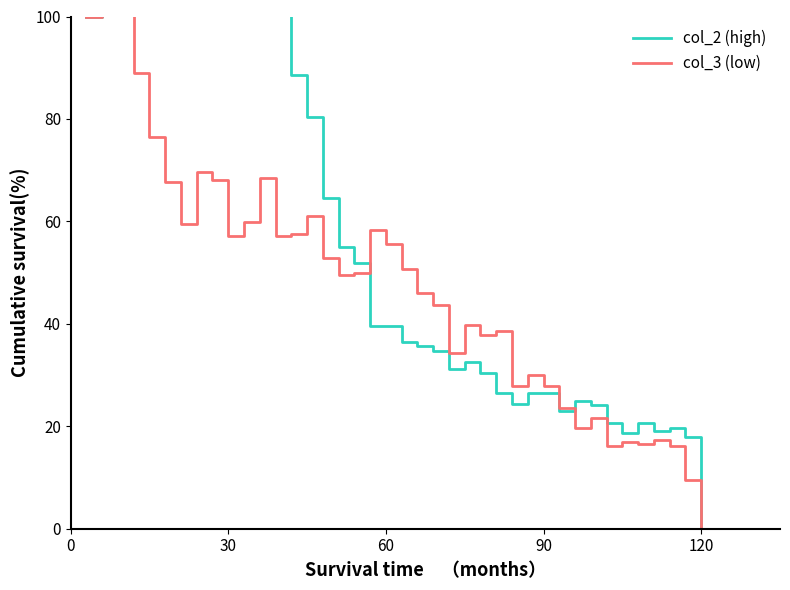

What is the average value of the col_3 series?

49.2